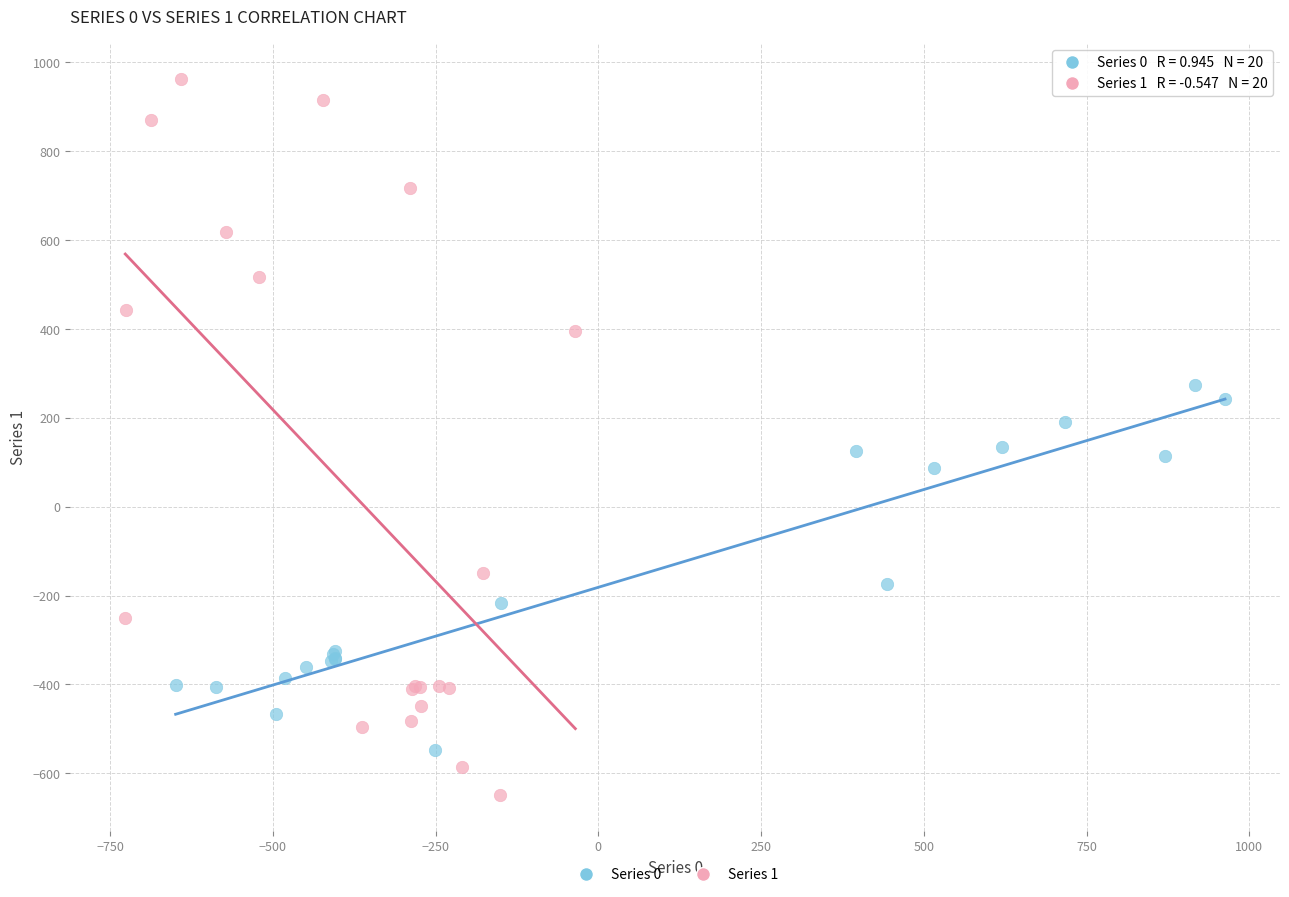

Which series reaches the minimum Y coordinate?

Series 1